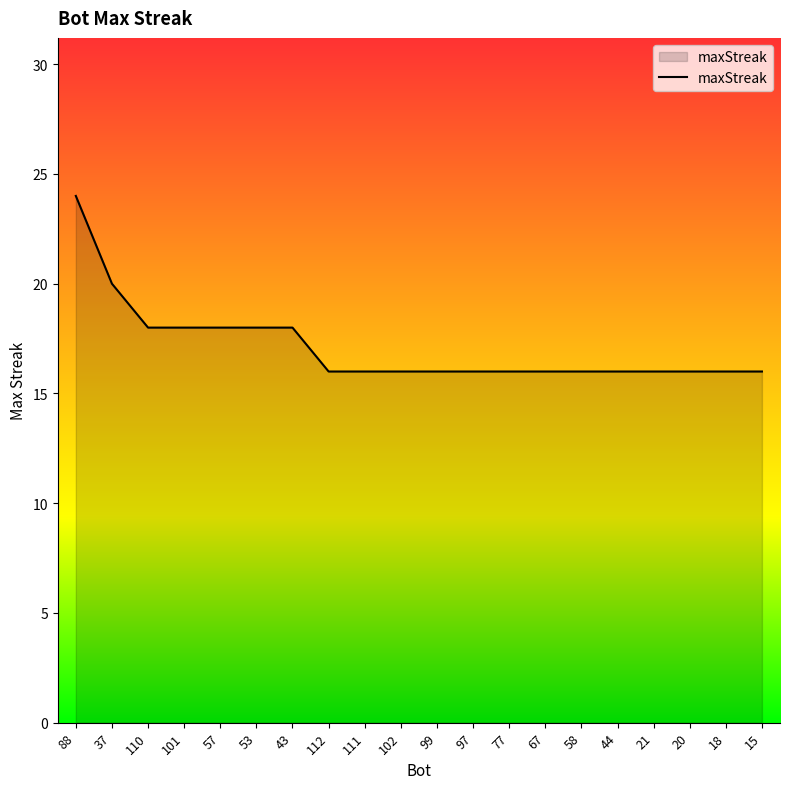

What is the greatest value displayed?

24